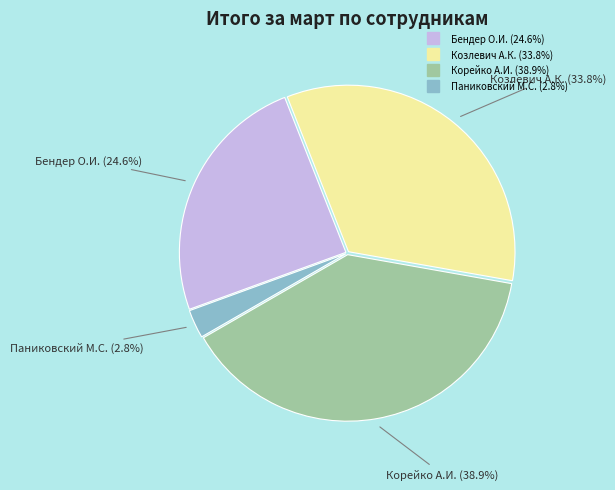

How many slices are in this pie chart?

4